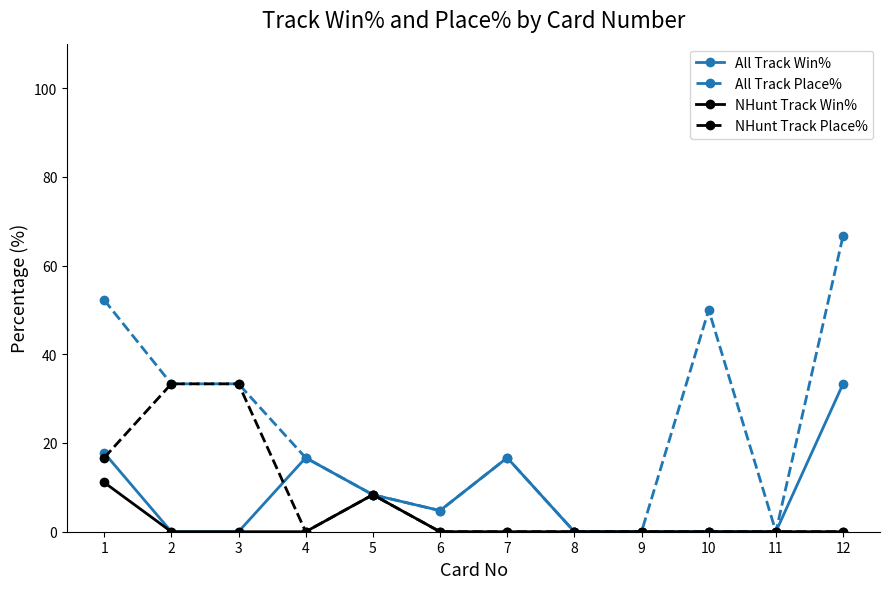

Which series changed the most between 7 and 12?

All Track Place%